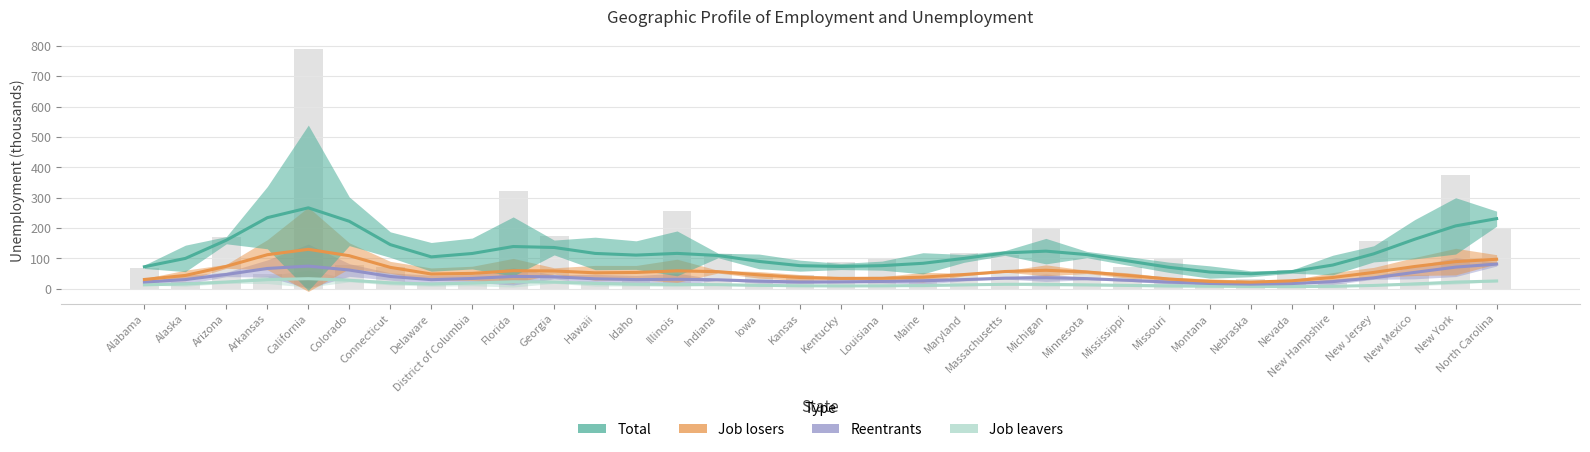

Rank the series at Idaho from highest to lowest value.

Total, Job losers, Reentrants, Job leavers